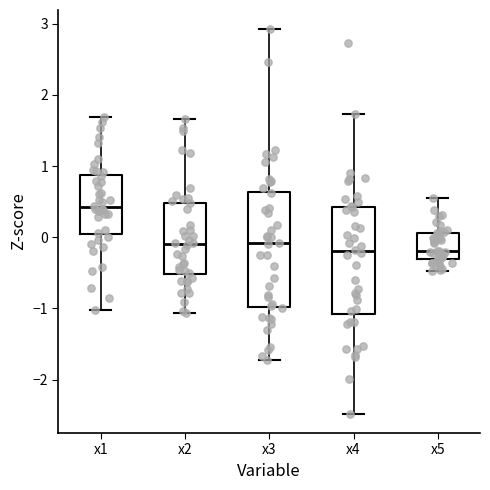

Which box is the tallest, from its lower edge to its upper edge?

x3